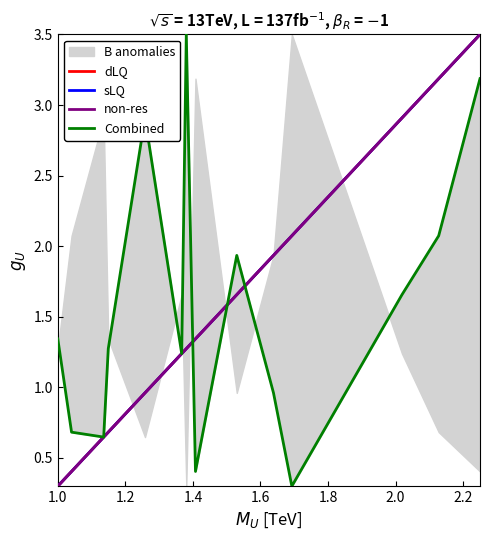

What is the value of the dLQ point at the 9th from the left?

1.7